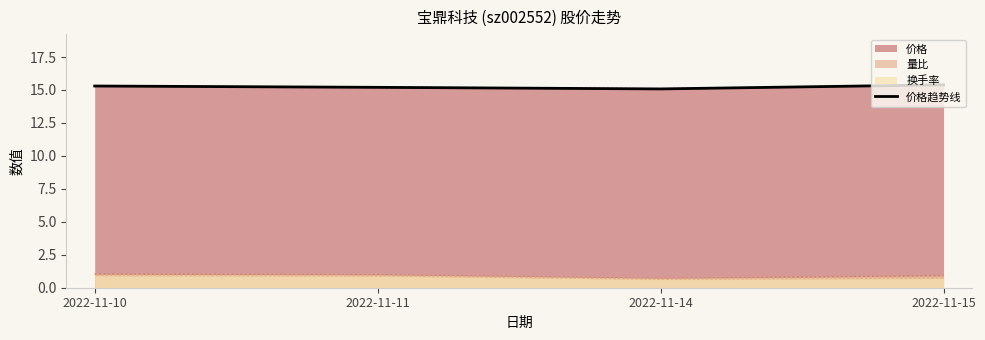

What is the maximum value shown in the chart?

15.4